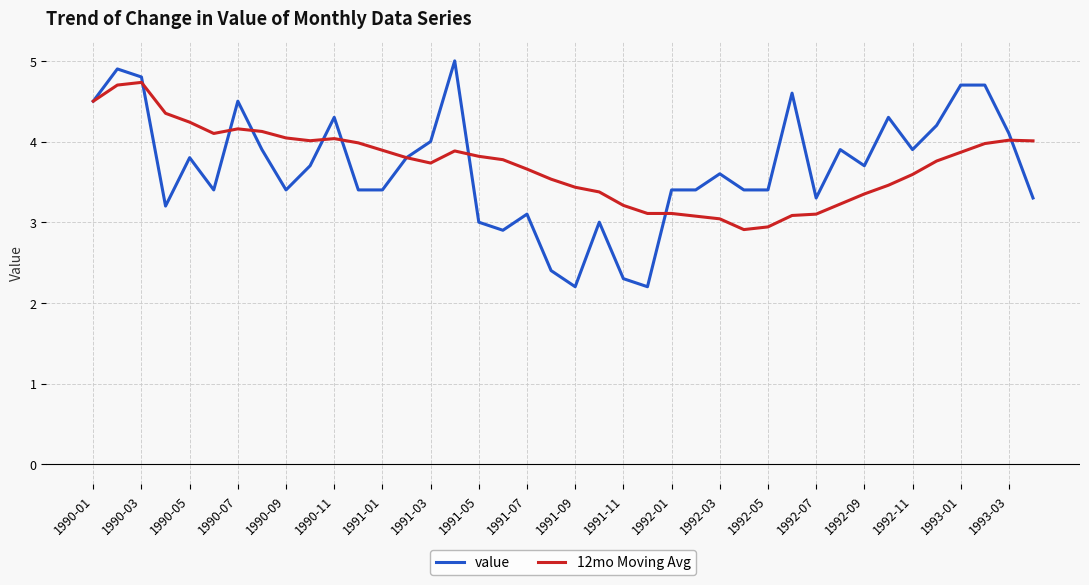

List the series in order of their peak value, highest first.

value, 12mo Moving Avg